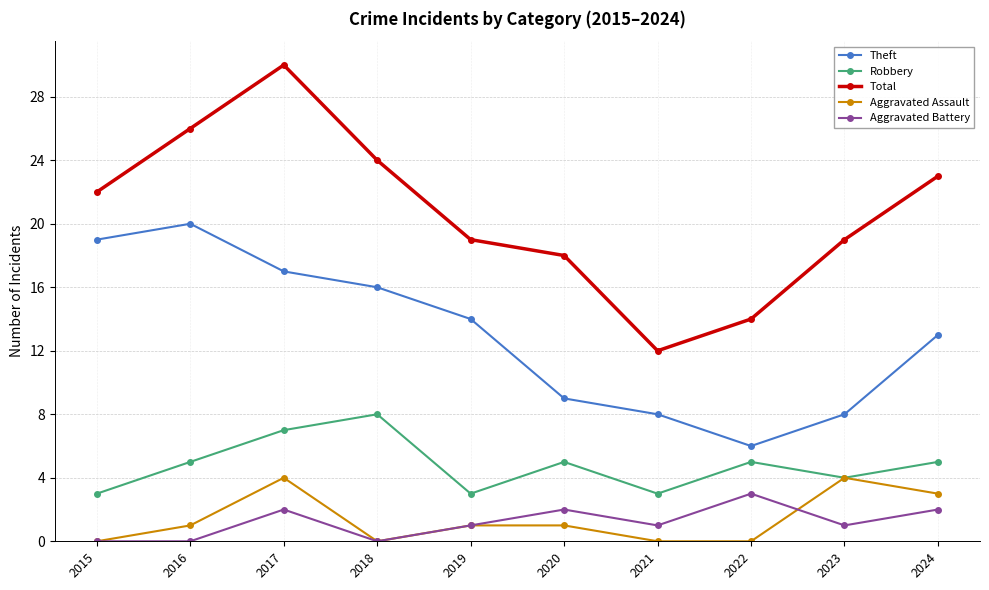

What is the sum of the Total values at 2017 and 2023?

49